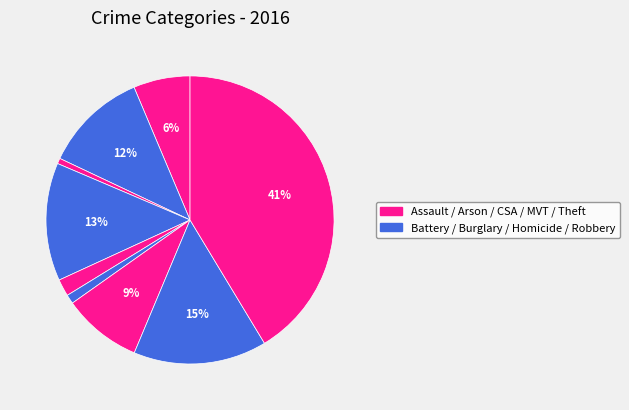

How many segments does this pie chart have?

9